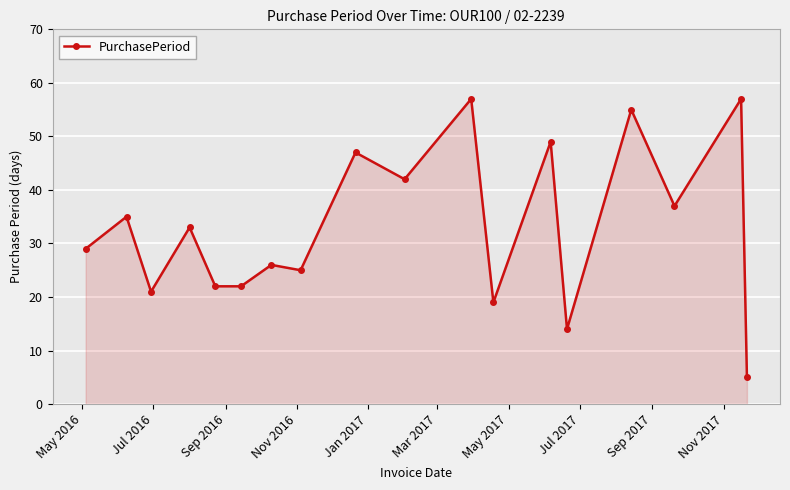

Reading left to right, list all the values displayed in this chart.

29	35	21	33	22	22	26	25	47	42	57	19	49	14	55	37	57	5